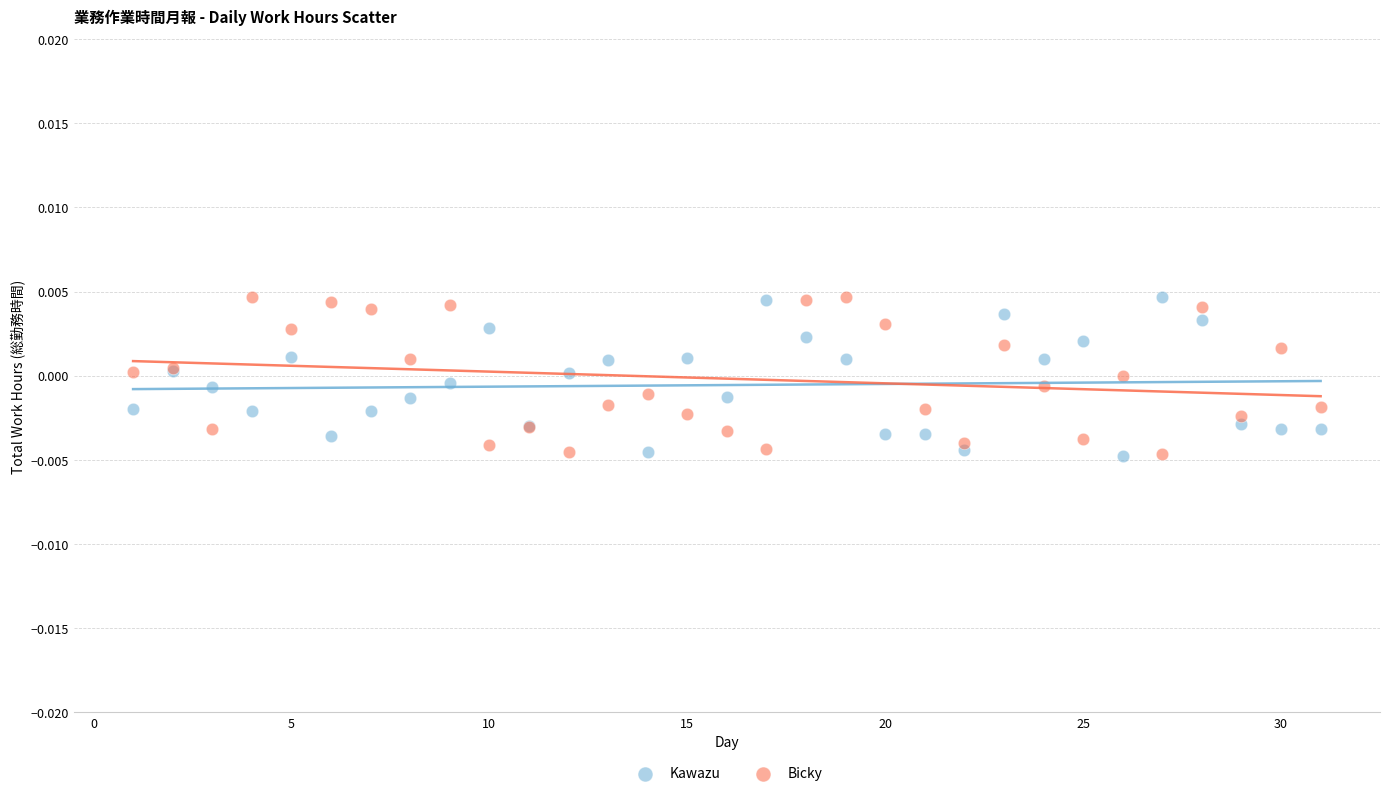

What is the X range (max minus min) for the scatter plot?

30.0